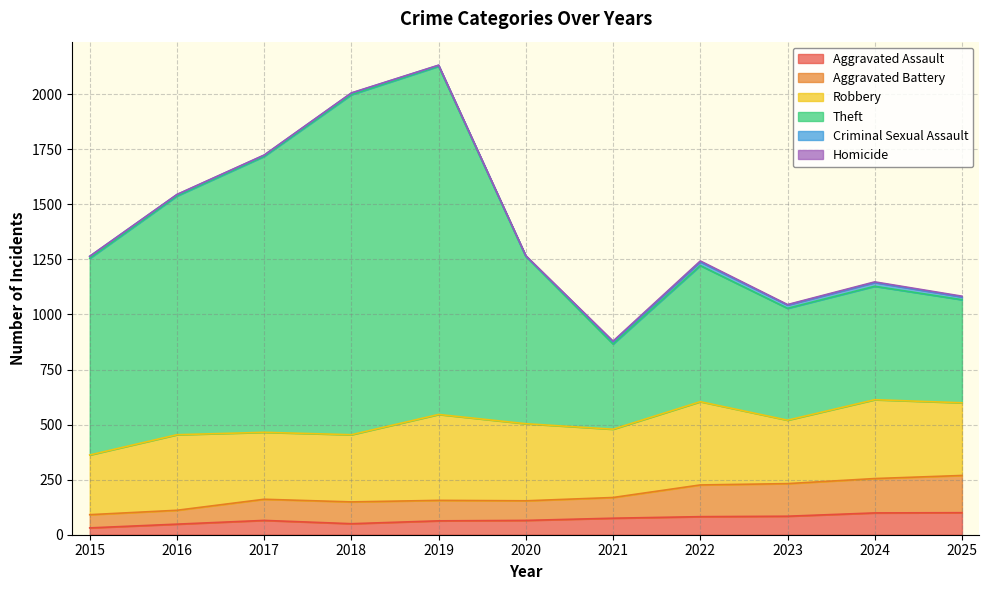

How many lines are shown in the chart?

6